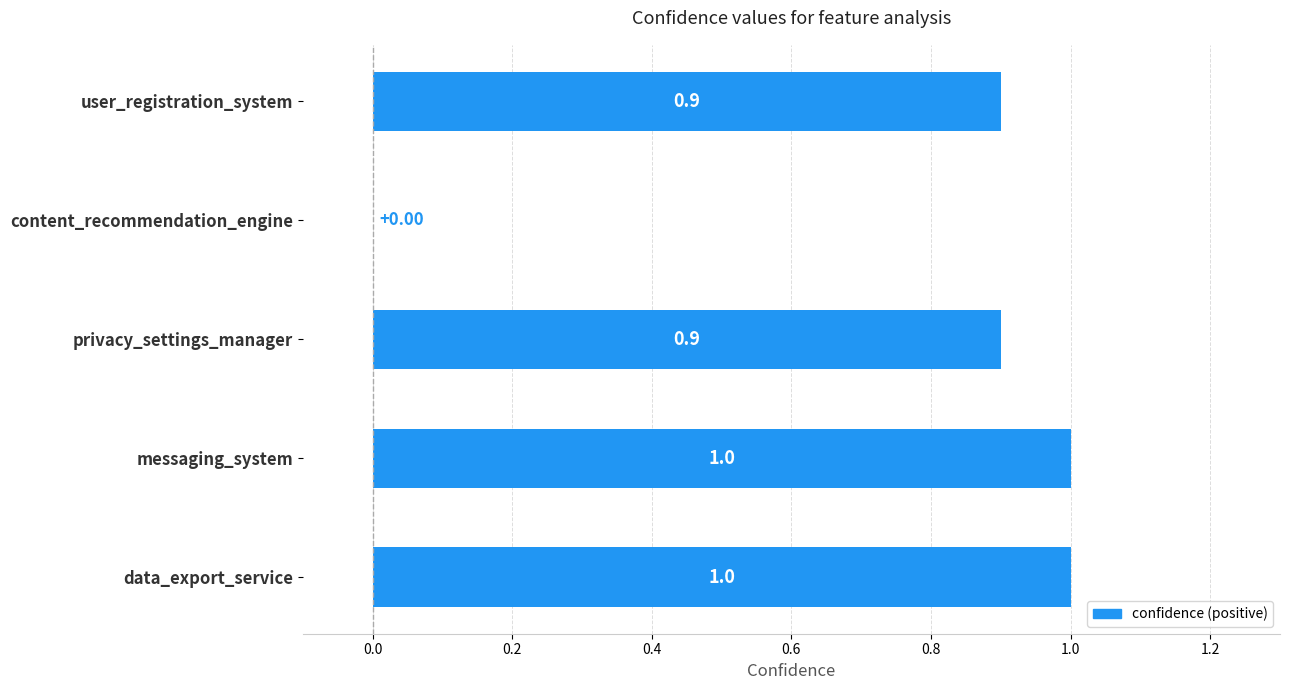

What is the change in value from data_export_service to content_recommendation_engine?

-1.0